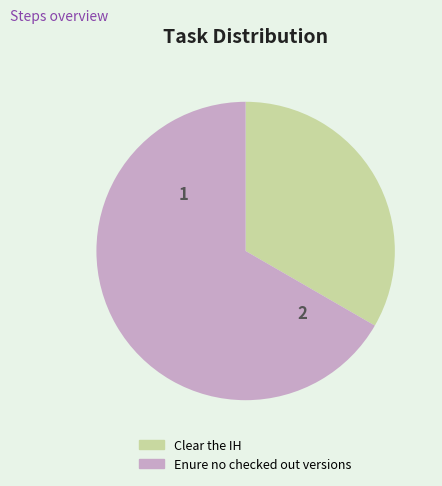

Which slice is the smallest?

Clear the IH